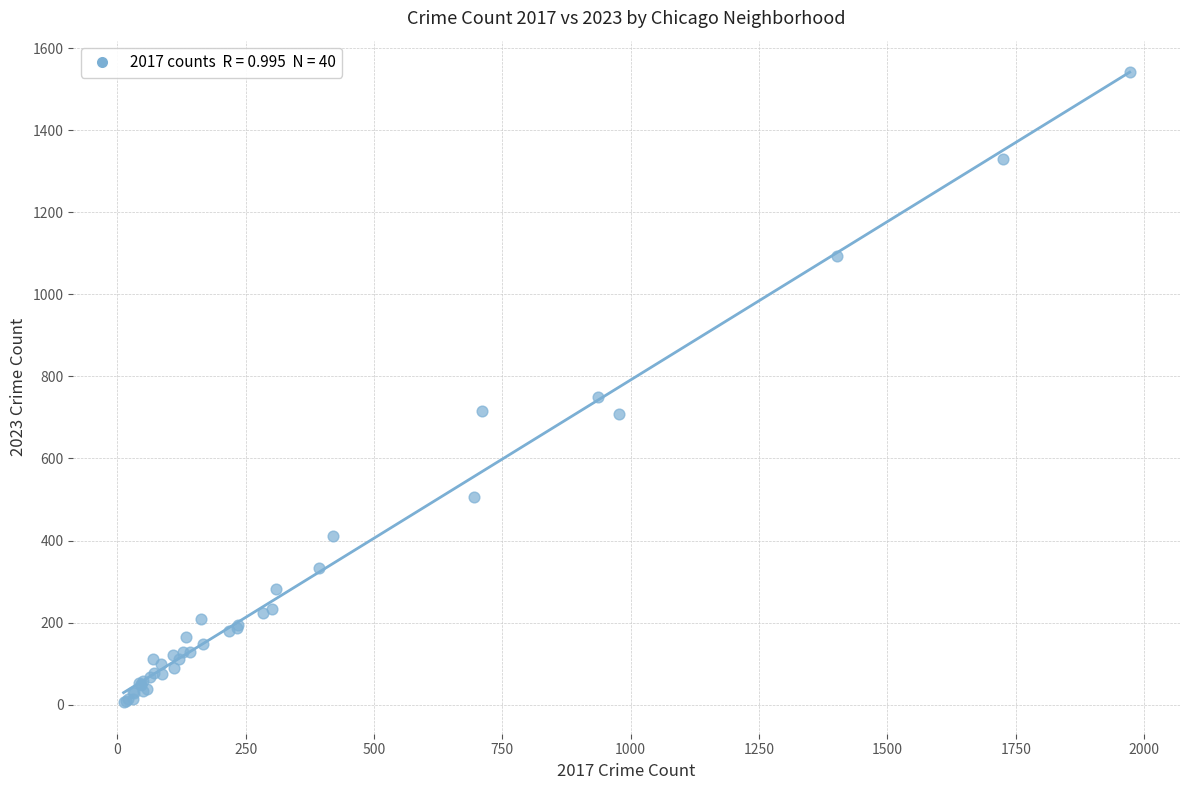

What Y value in the scatter plot is closest to 773?

749